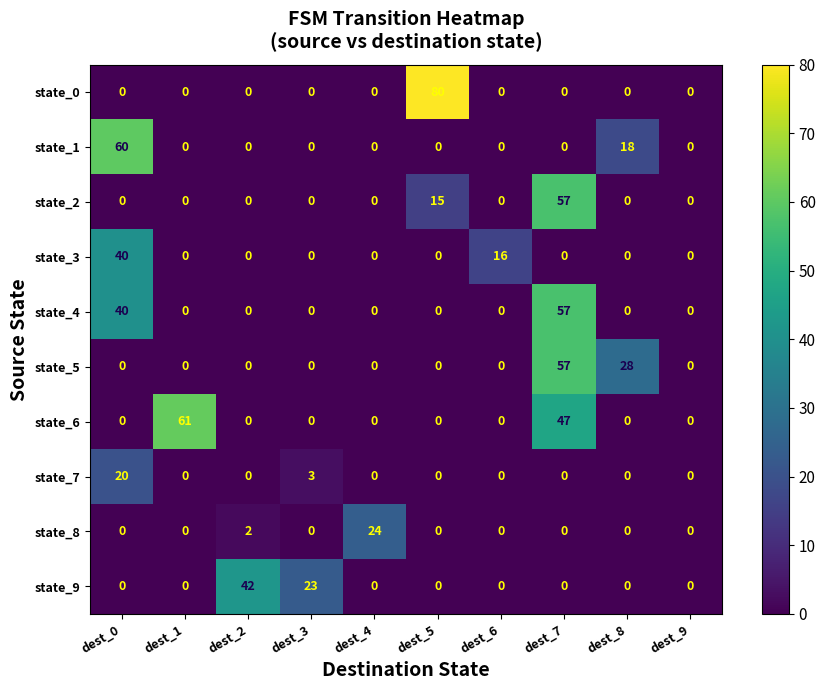

Which series has the widest spread of values?

state_0